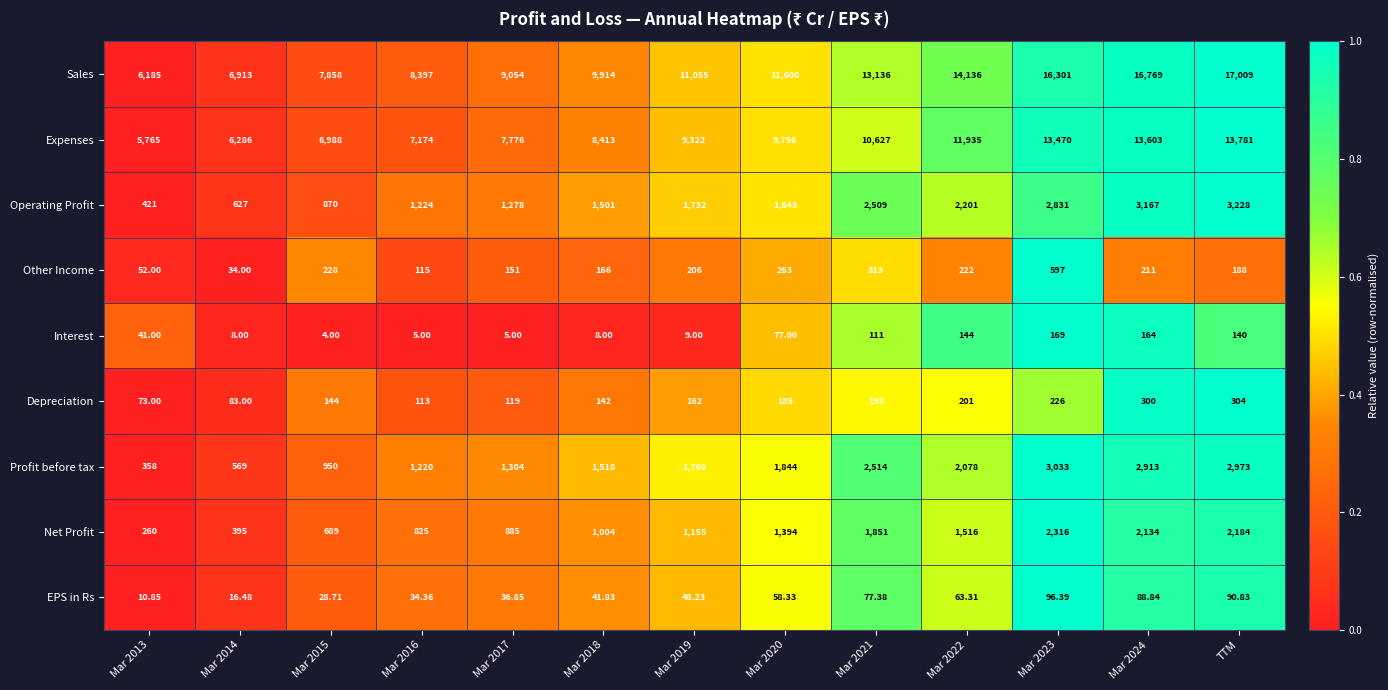

How many series are shown in this chart?

9